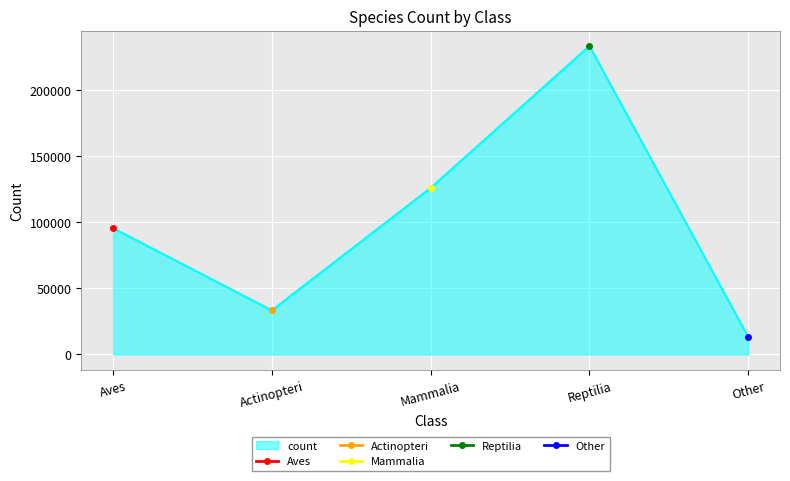

What is the label of the 4th point from the right?

Actinopteri